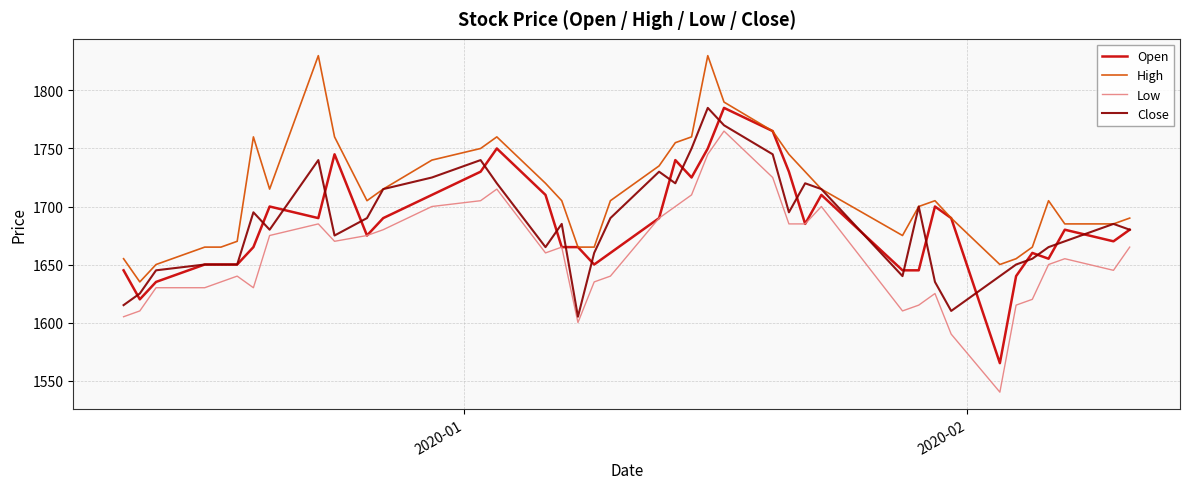

Which series has the widest spread of values?

Low